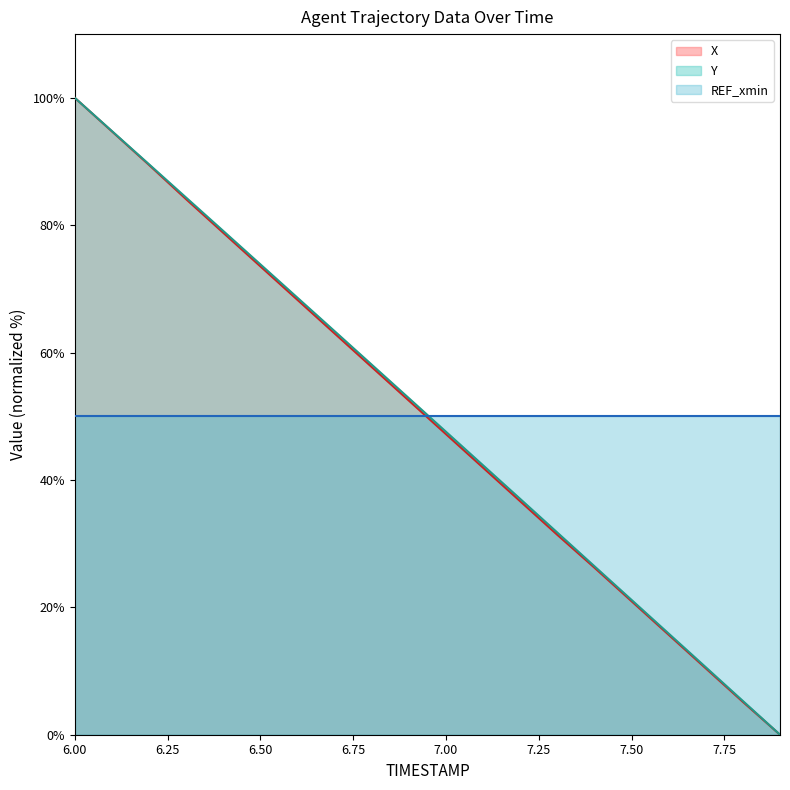

The value of X at 6.00 is 100.0. True or false?

True